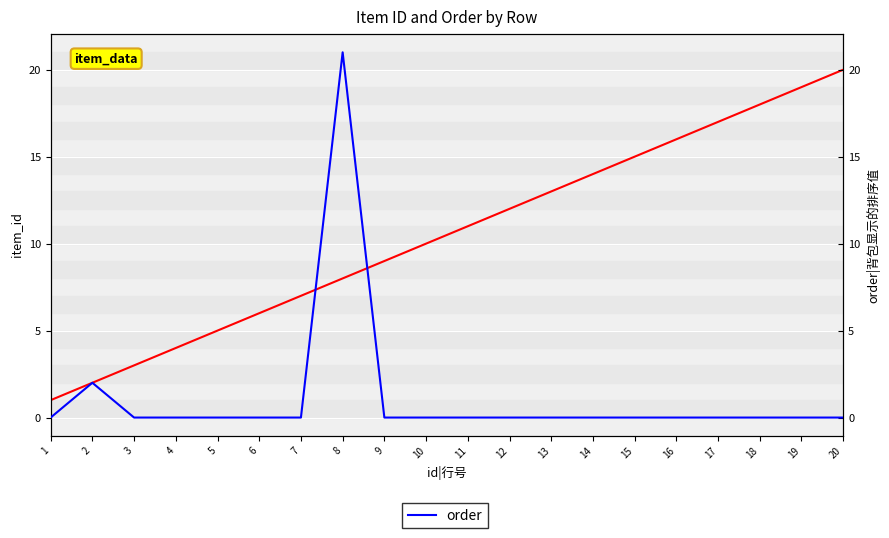

Is this an area chart (filled region under the line)?

No